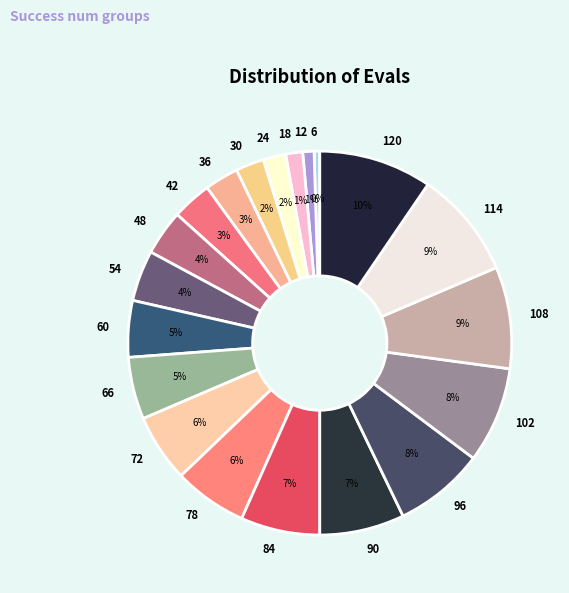

Combined, do 18 and 72 account for over 50%?

No